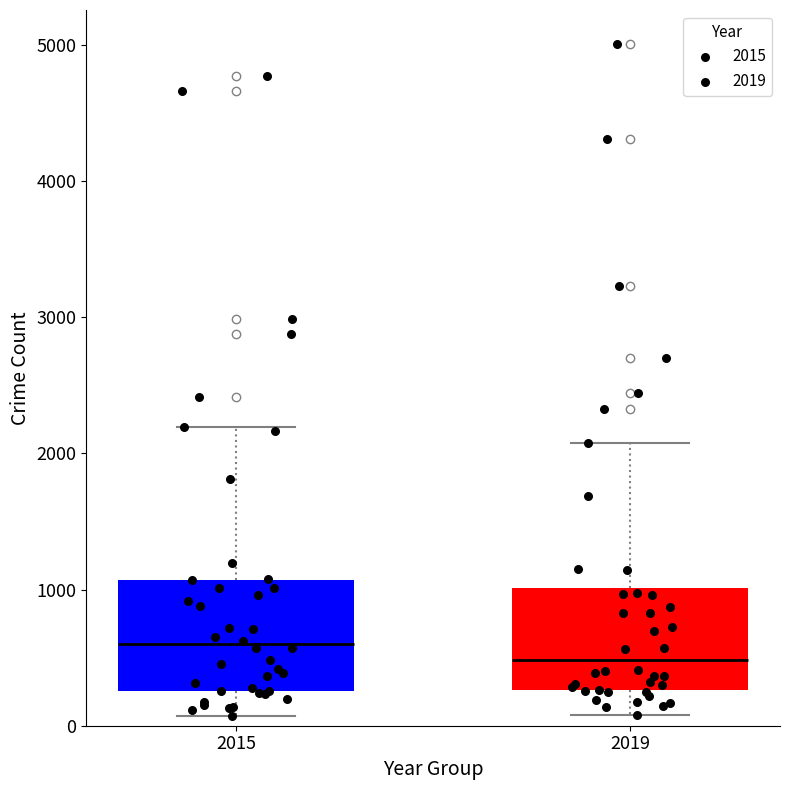

Which box has the lowest median line?

2019